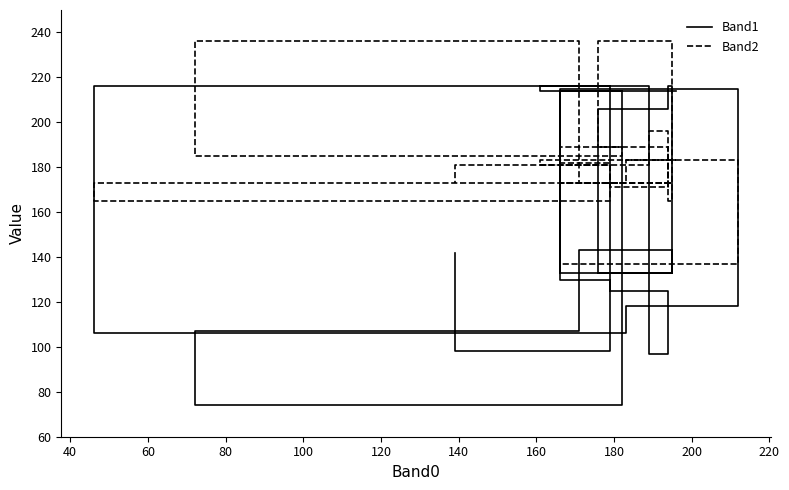

What is the difference between the highest and lowest values at 80?

46